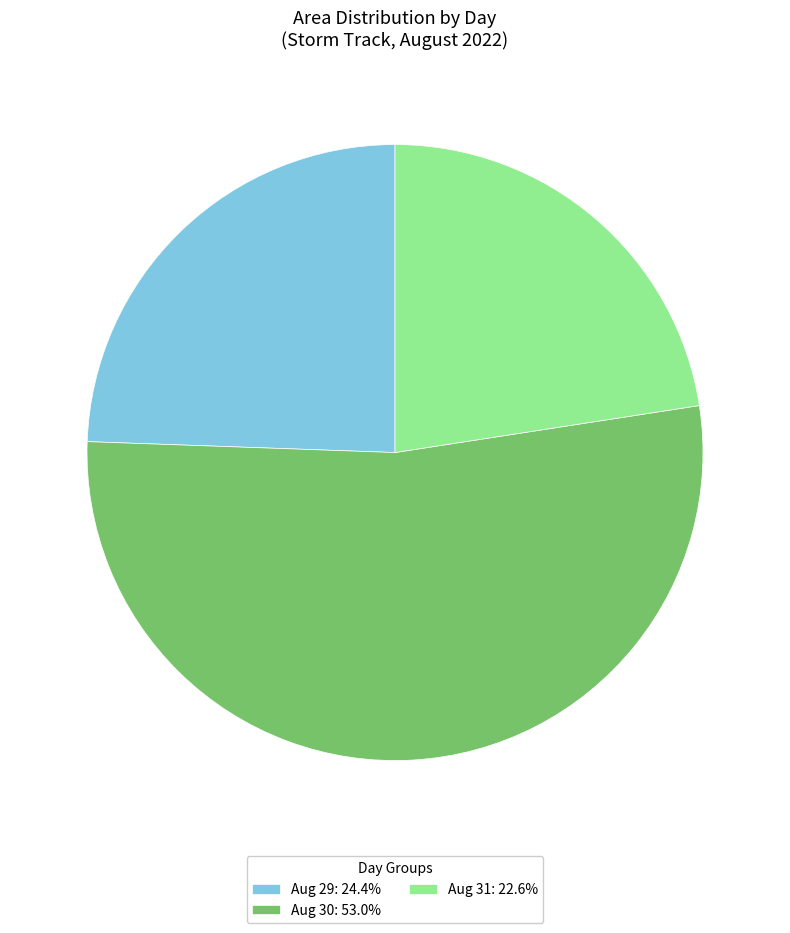

How many segments does this pie chart have?

3